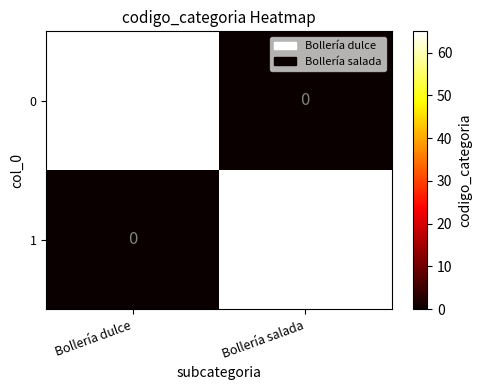

At which label does 1 reach its peak?

Bollería salada